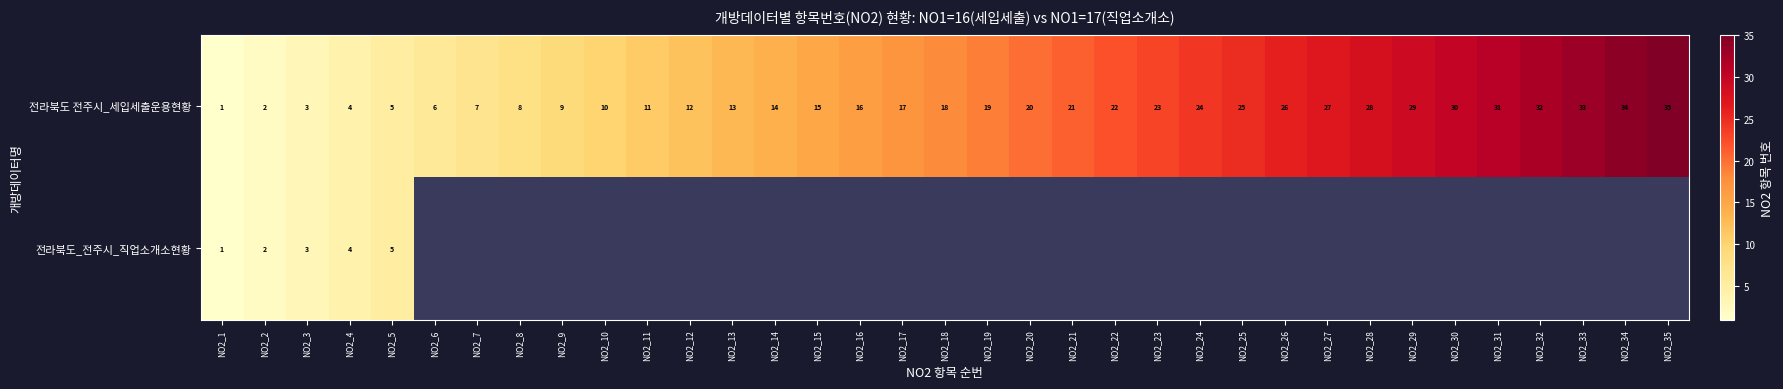

The value of 전라북도 전주시_세입세출운용현황 at NO2_5 is 5. True or false?

True